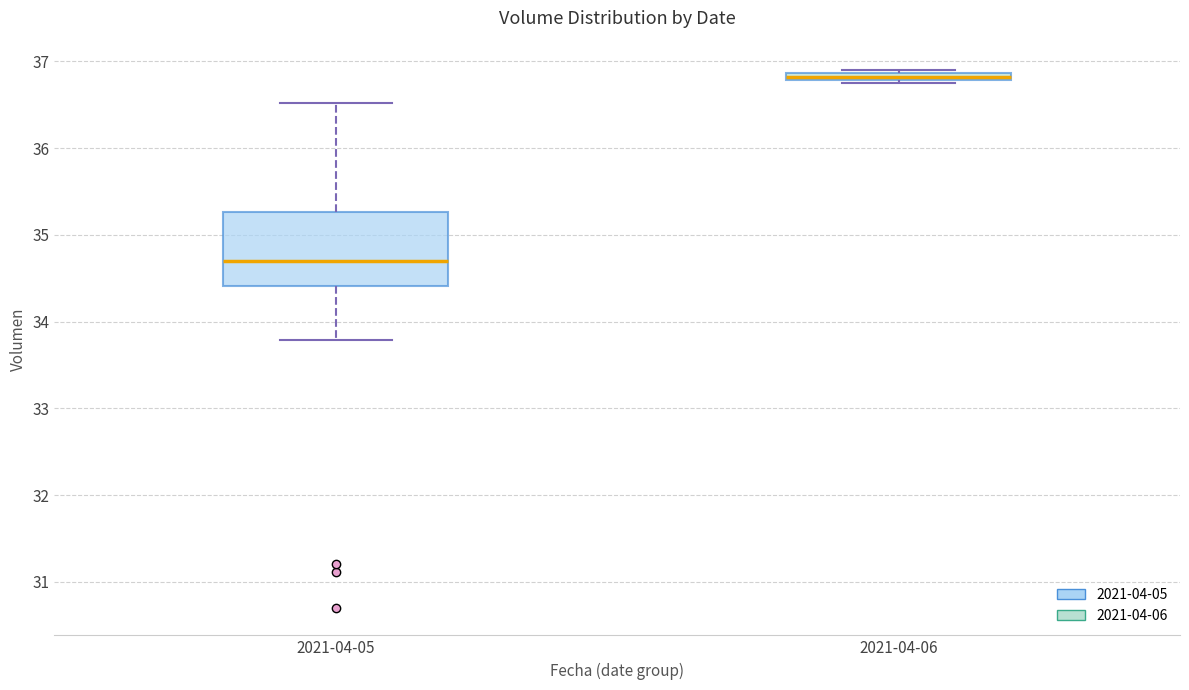

Where is the lower edge of the box for 2021-04-06 on the y-axis? The values are not printed on the chart, so give them approximately, as read against the axis.

36.8